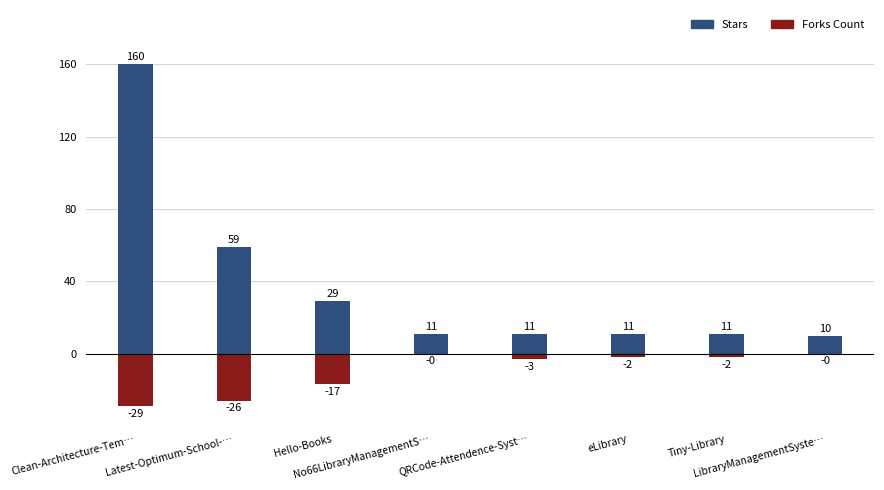

True or false: Forks Count (negative) has a value of -3 at Tiny-Library.

False